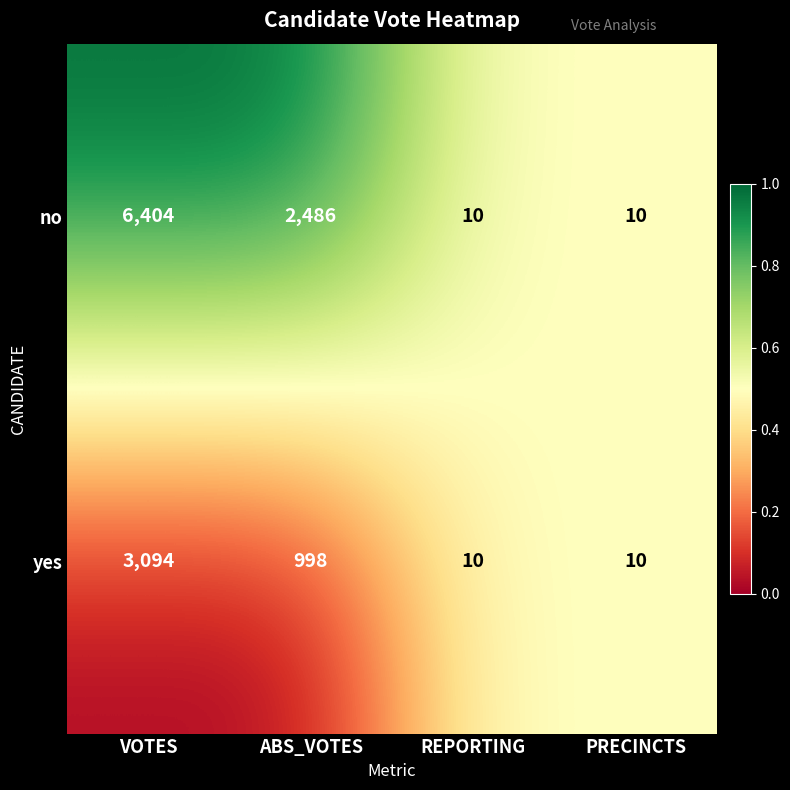

At which category is the sum across all series the highest?

VOTES